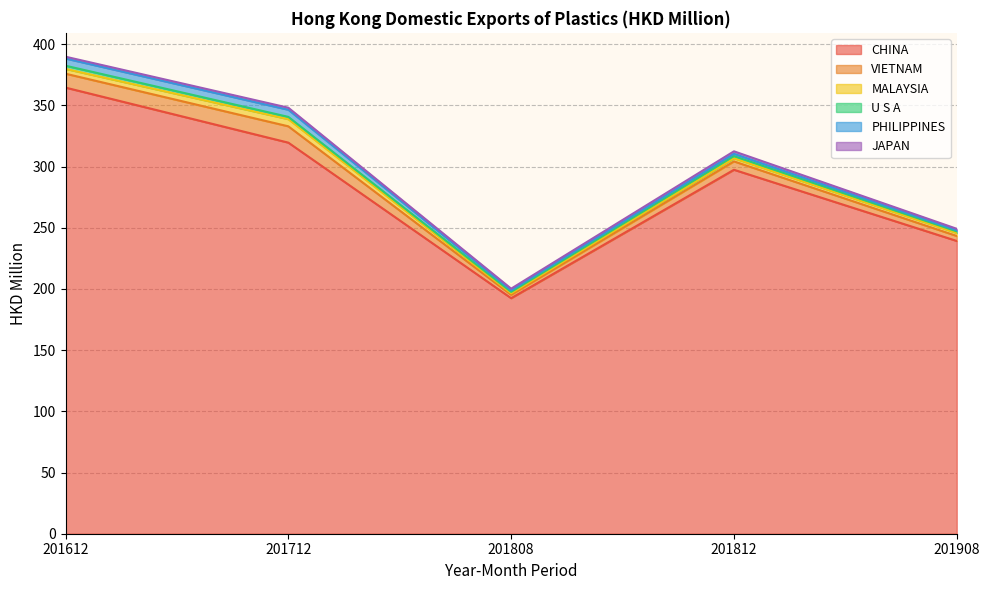

Reading right to left, transcribe all the data shown in this chart.

CHINA: 201908=239.2	201812=297.4	201808=192.5	201712=319.6	201612=364.6
VIETNAM: 201908=4.1	201812=6.8	201808=2.8	201712=13.3	201612=11.4
MALAYSIA: 201908=2.5	201812=2.6	201808=1.2	201712=5.8	201612=3.9
U S A: 201908=1.3	201812=1.8	201808=1.1	201712=1.9	201612=2.6
PHILIPPINES: 201908=1.0	201812=1.9	201808=1.4	201712=5.8	201612=5.9
JAPAN: 201908=1.1	201812=2.0	201808=1.3	201712=1.7	201612=1.5